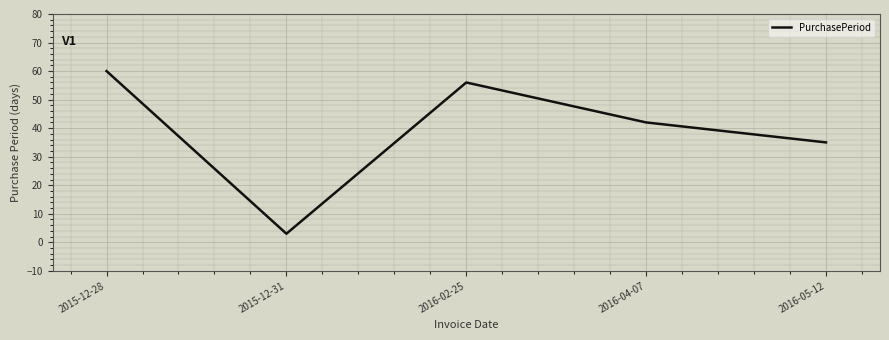

Approximately how many times larger is the value at 2016-05-12 compared to 2016-04-07?

0.8